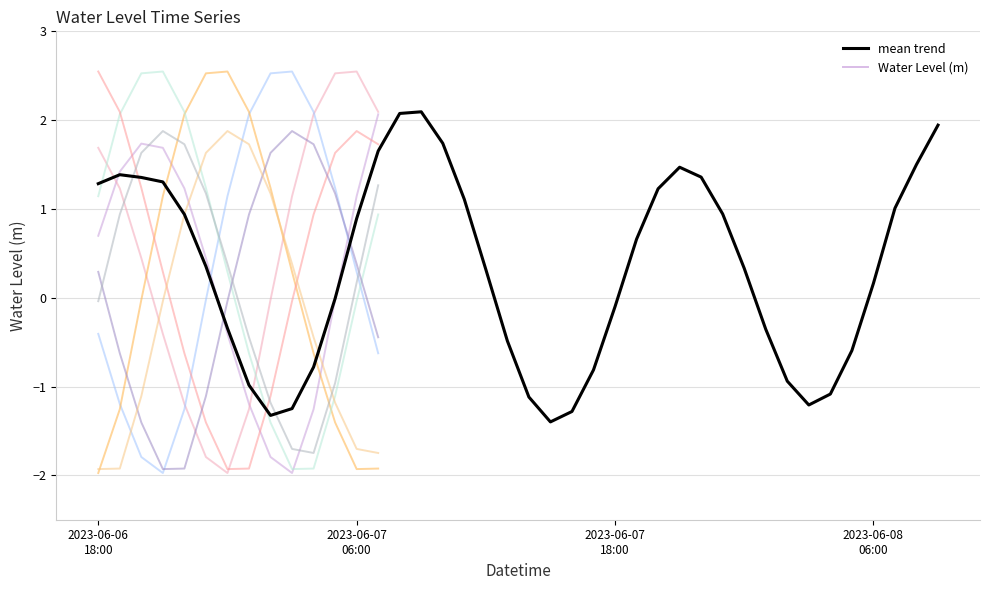

Which has a higher value, 2023-06-08 03:00 or 2023-06-07 22:00?

2023-06-07 22:00